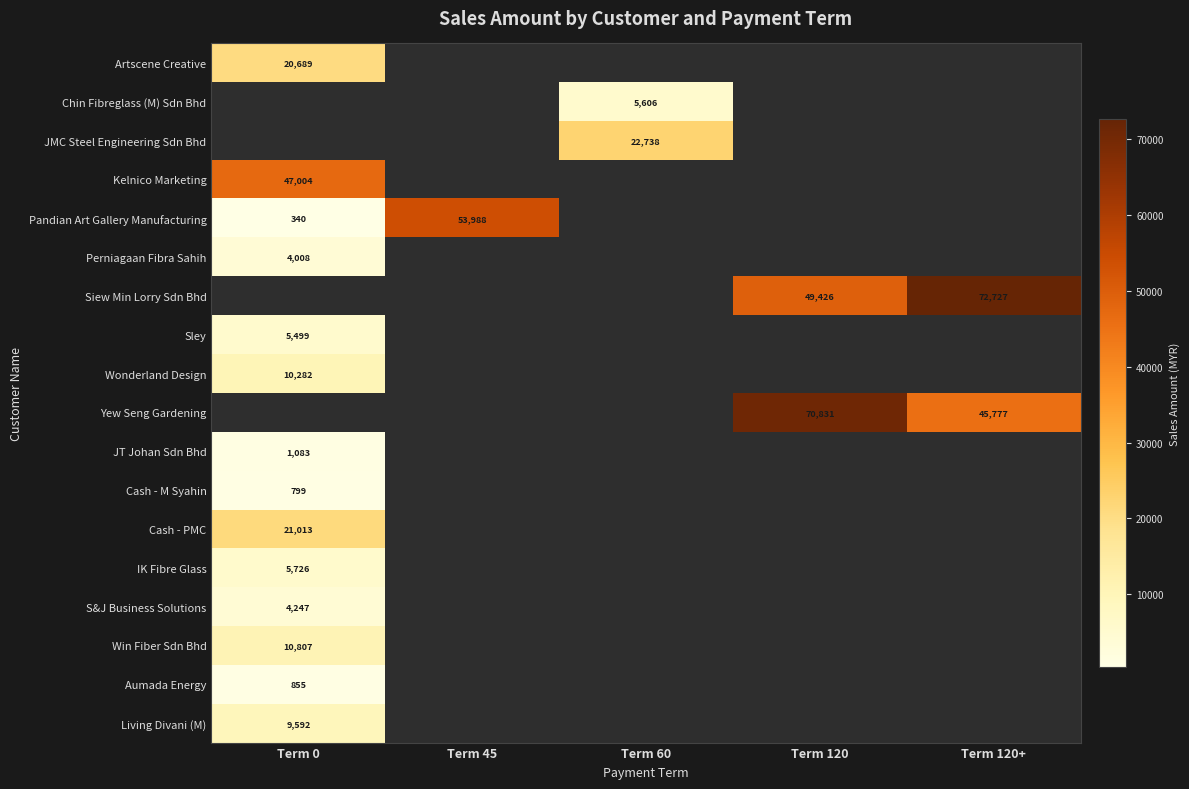

Which label corresponds to the smallest value in the chart?

Term 0